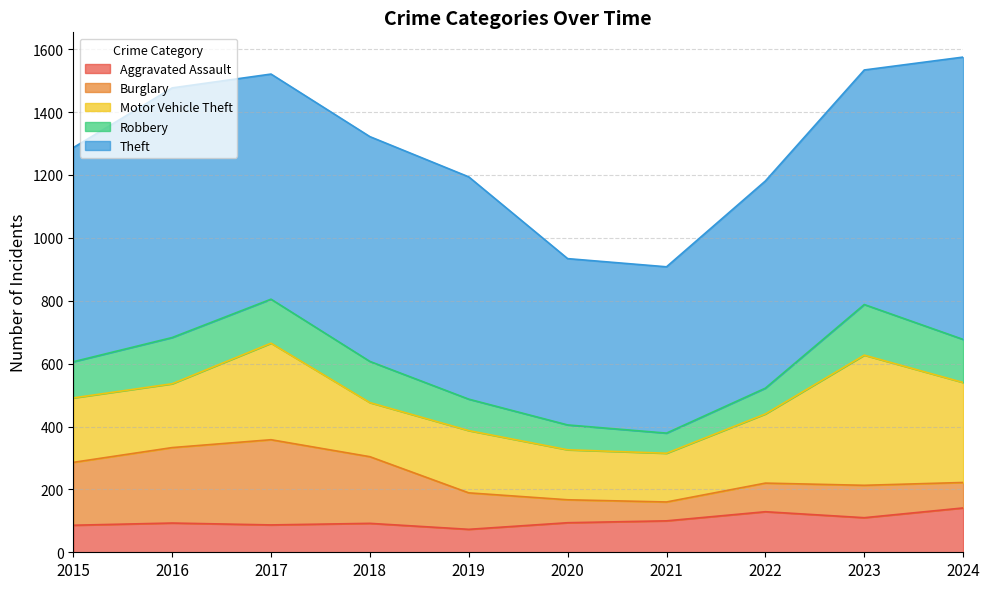

What is the value of the Motor Vehicle Theft point at the 9th from the left?

414